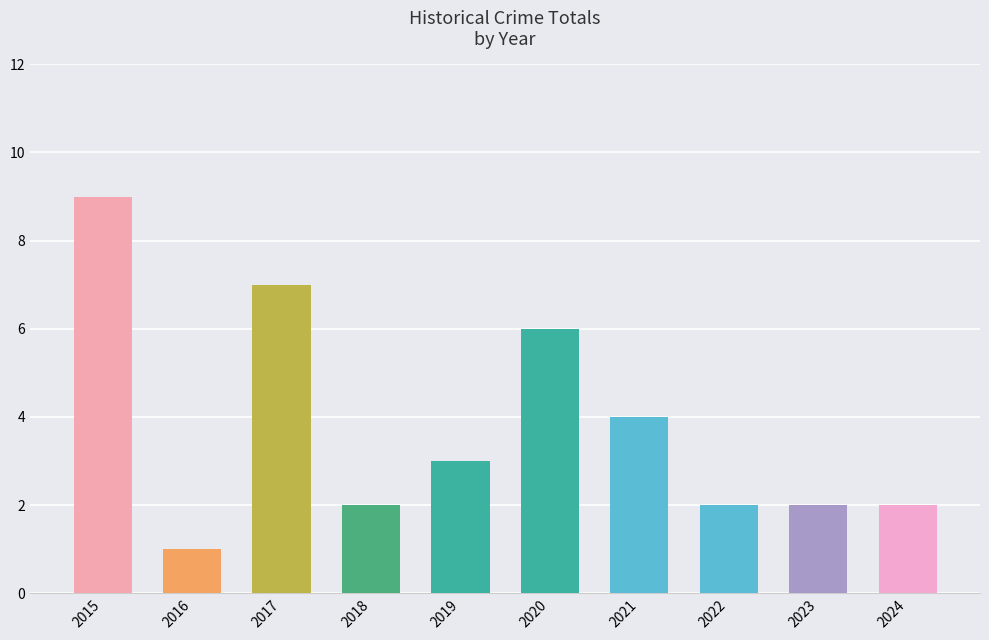

True or false: the data shows 2 at 2022.

True